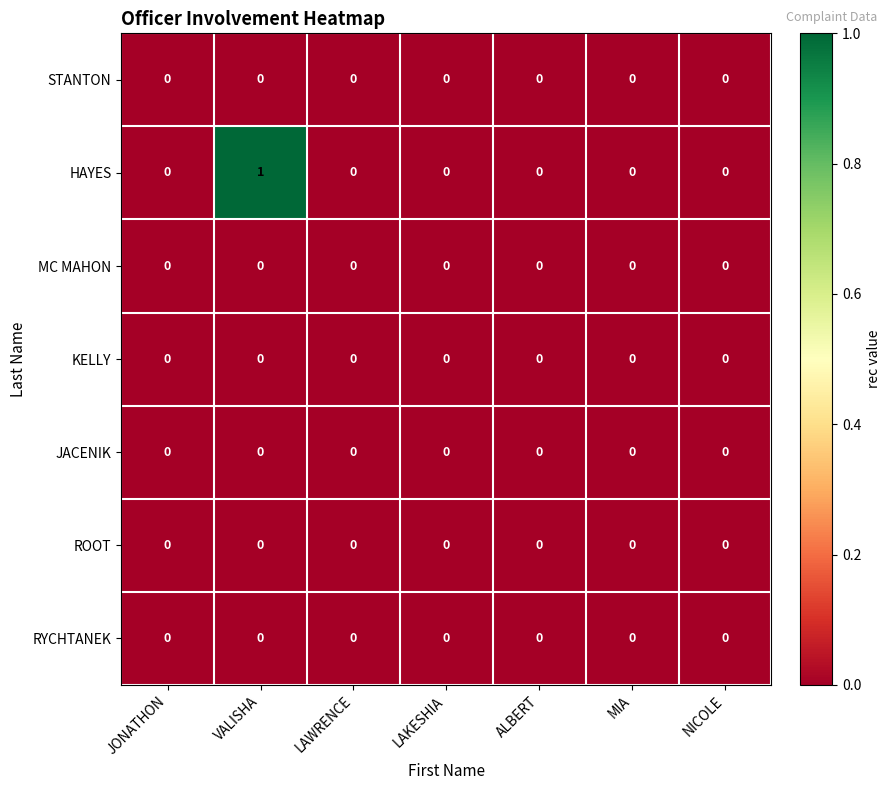

Which series has the largest range (max minus min)?

HAYES